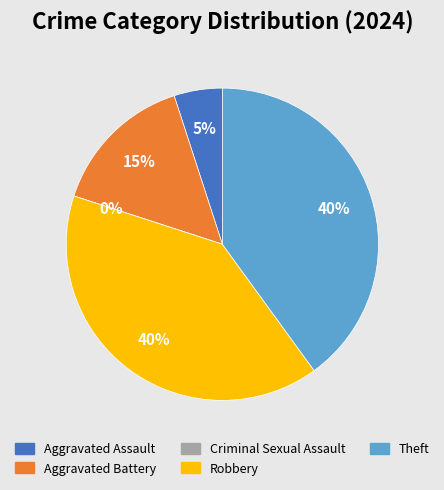

Which category has the biggest portion of the pie?

Robbery